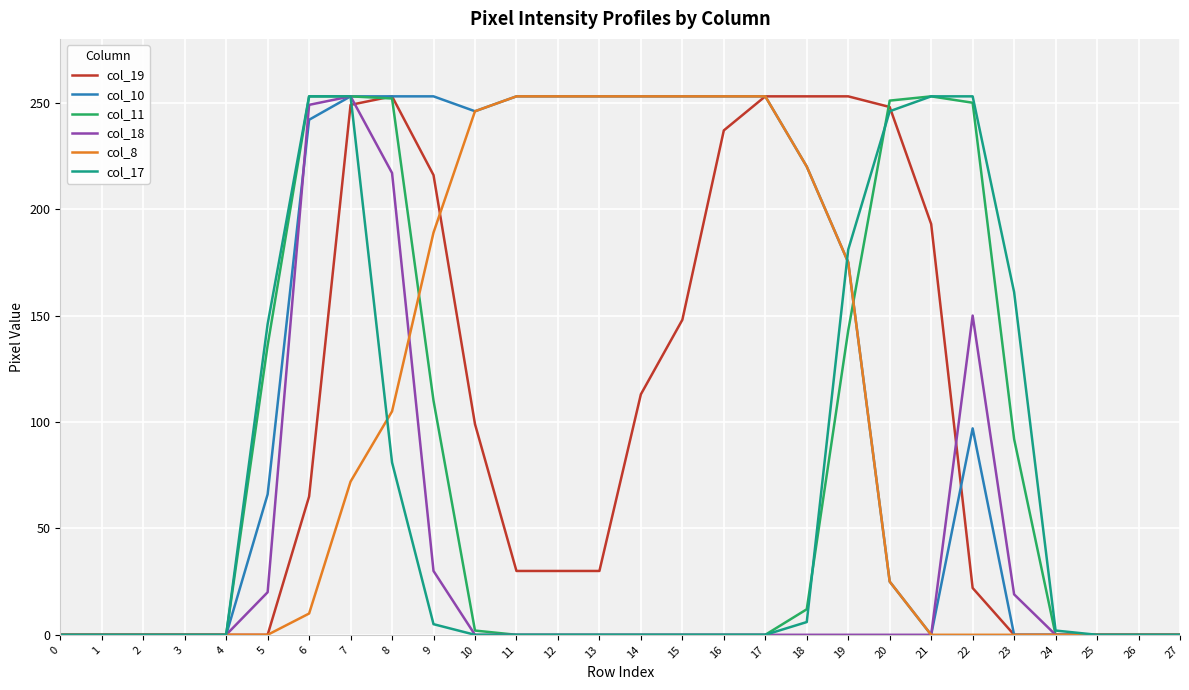

Is the value of col_10 at 27 greater than the value of col_8 at 16?

No